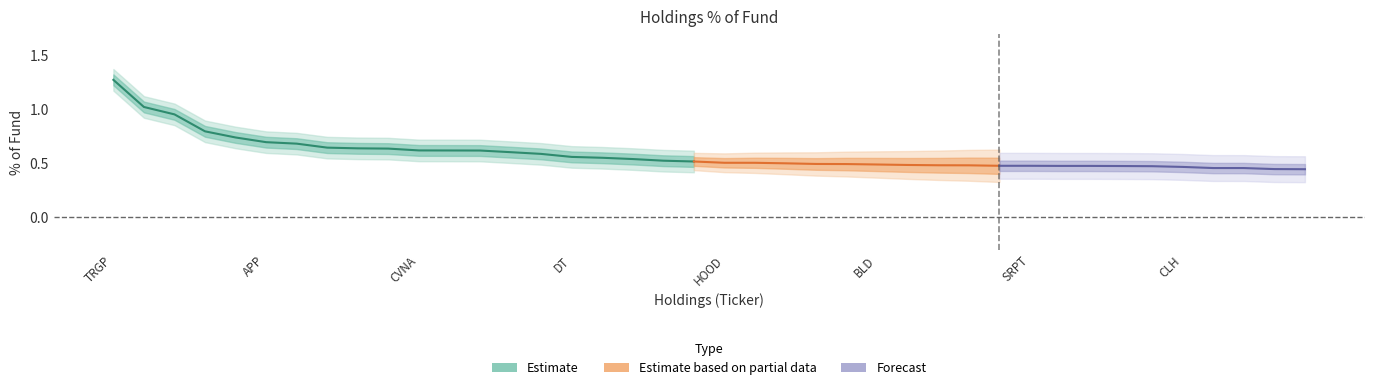

What is the sum of the values at SRPT and NTNX?

1.1